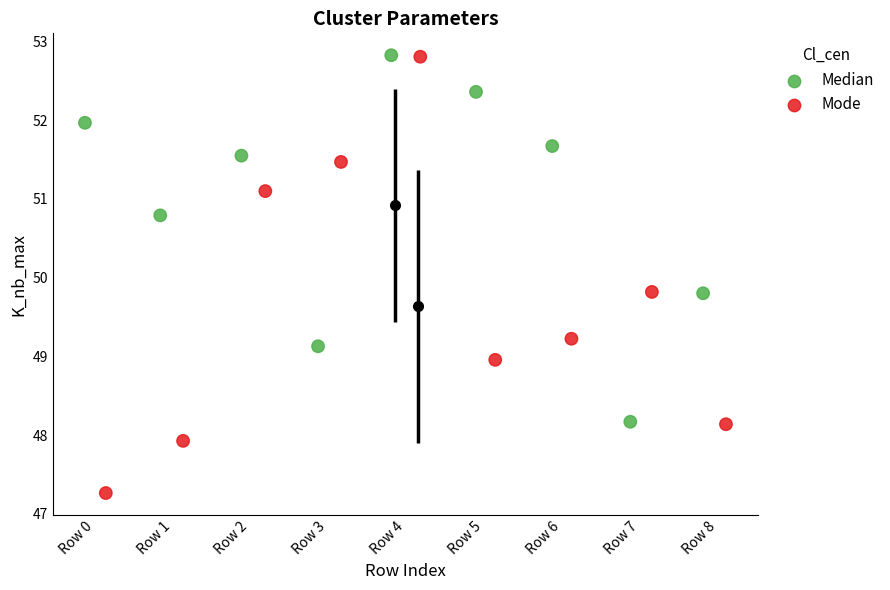

Which series has the widest spread of Y values?

Mode